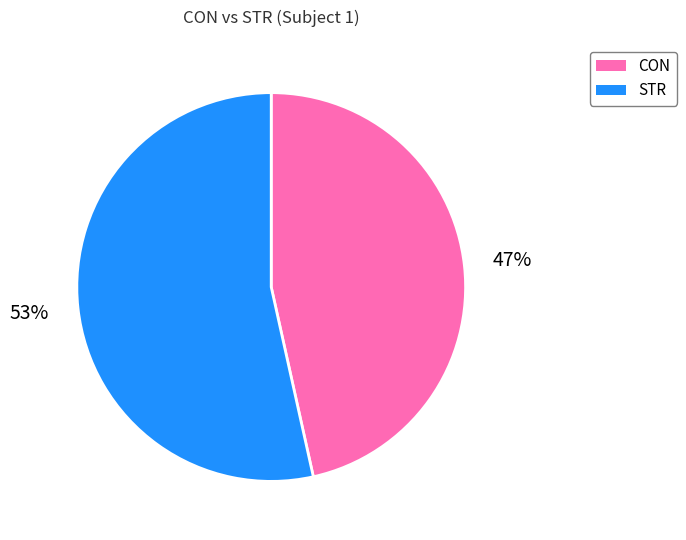

What is the largest slice in the pie chart?

STR